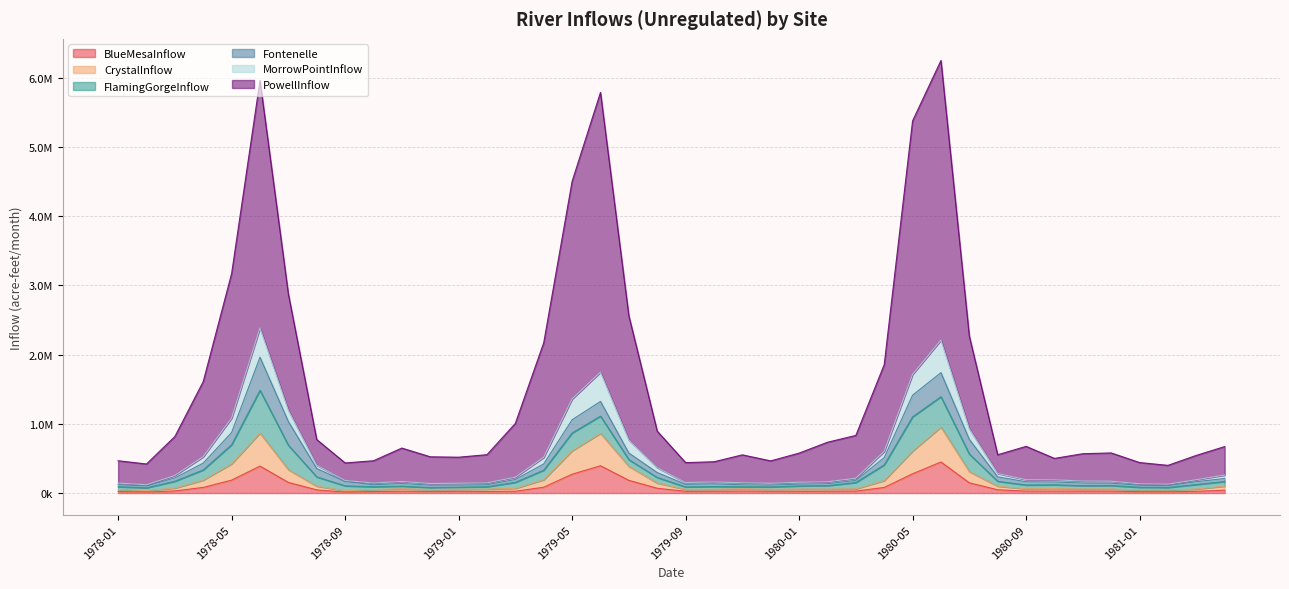

What are all the series names shown in the legend?

BlueMesaInflow, CrystalInflow, FlamingGorgeInflow, Fontenelle, MorrowPointInflow, PowellInflow